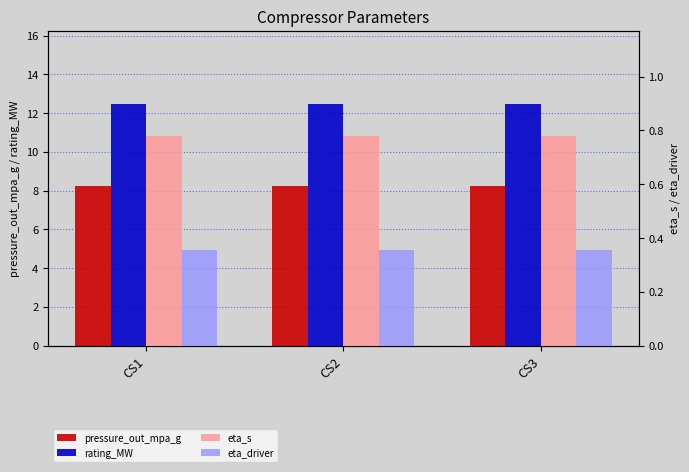

Reading right to left, what are all the values shown in this chart?

pressure_out_mpa_g: 8.2	8.2	8.2
rating_MW: 12.5	12.5	12.5
eta_s: 0.8	0.8	0.8
eta_driver: 0.4	0.4	0.4